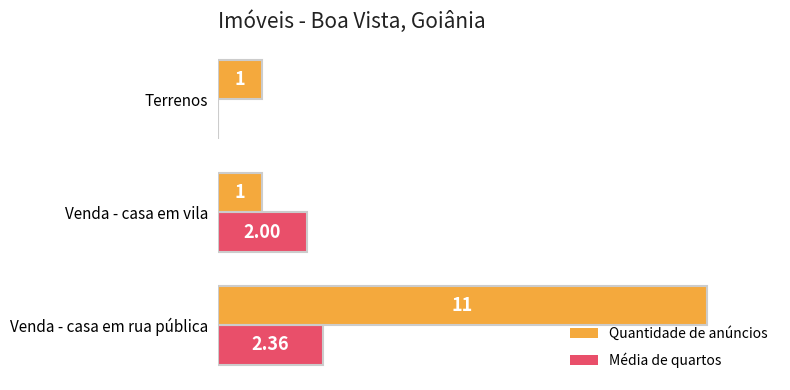

What is the sum of all Quantidade de anúncios values?

13.0